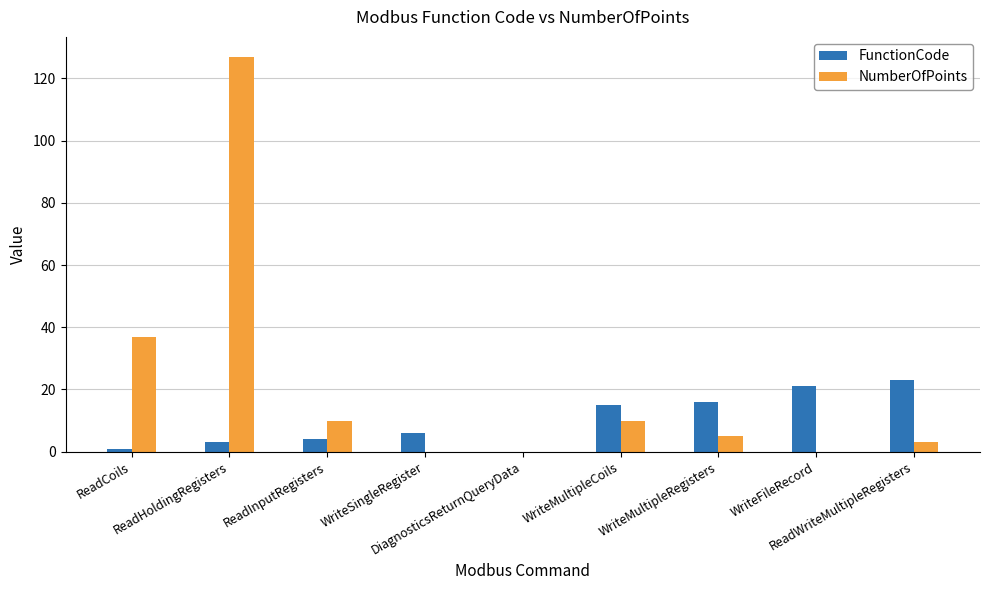

What is the sum of the NumberOfPoints values at ReadInputRegisters and WriteMultipleRegisters?

15